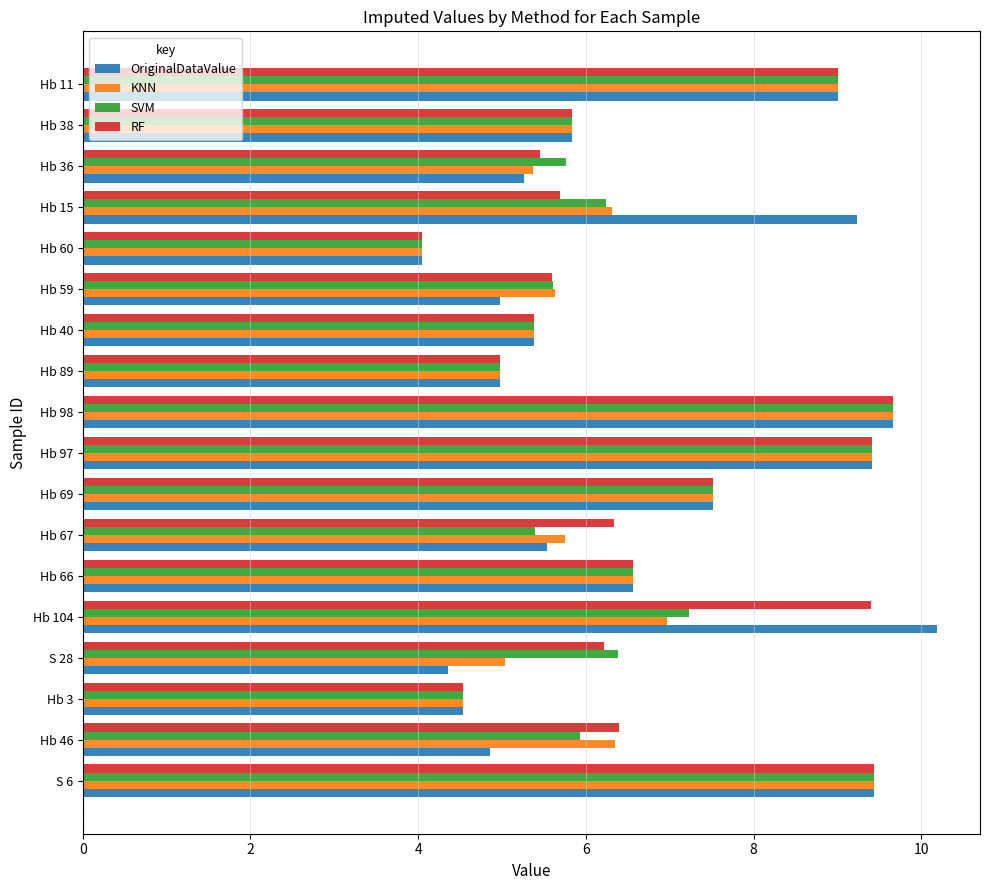

What is the difference between the maximum and second lowest values in the RF series?

5.1